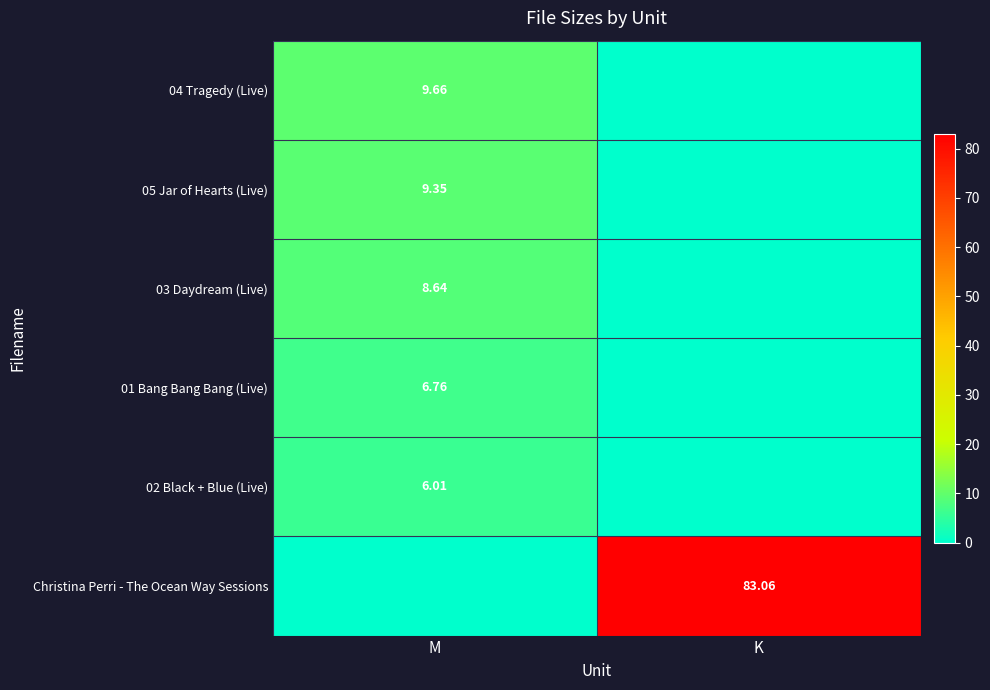

At which label does 01 Bang Bang Bang (Live) reach its peak?

M